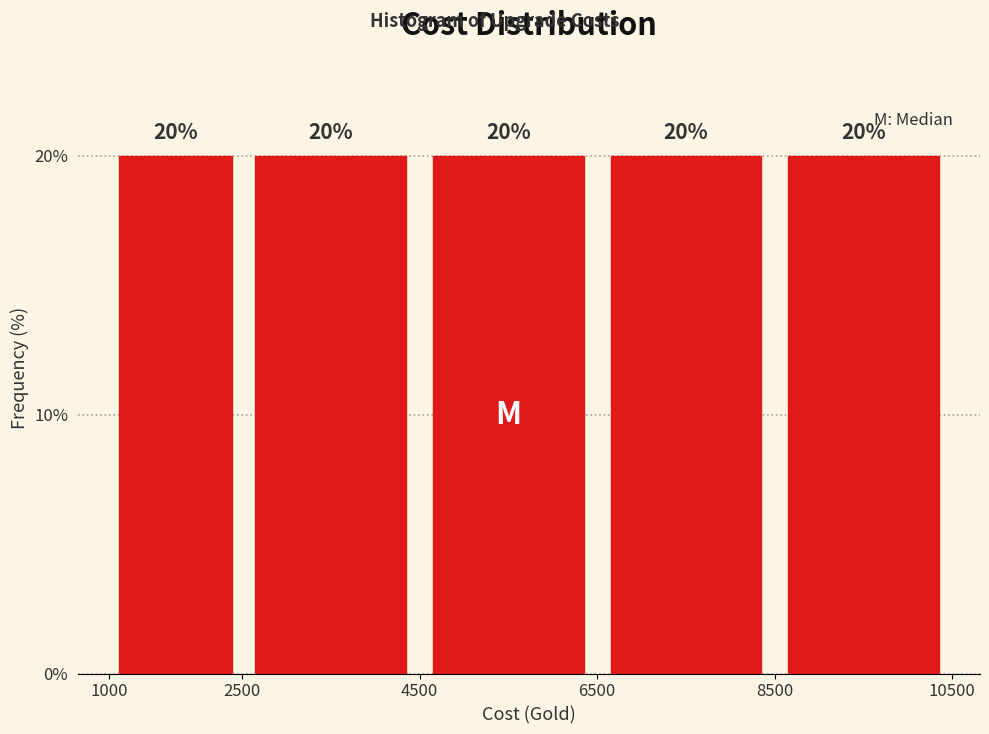

Reading left to right, list every bar in this chart as the range it spans on the x-axis followed by its height.

1000 to 2500: 20
2500 to 4500: 20
4500 to 6500: 20
6500 to 8500: 20
8500 to 10500: 20